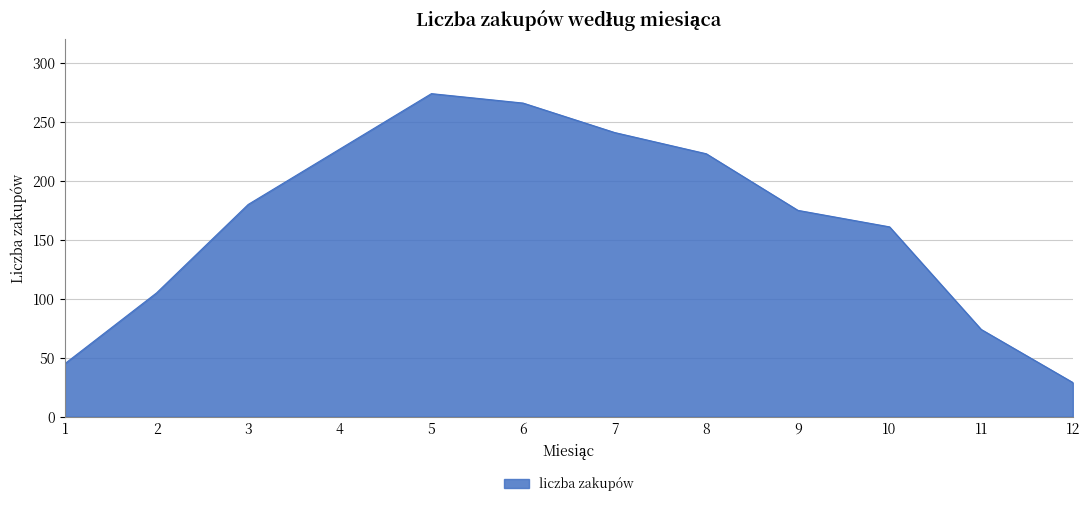

What is the minimum value shown in the chart?

29